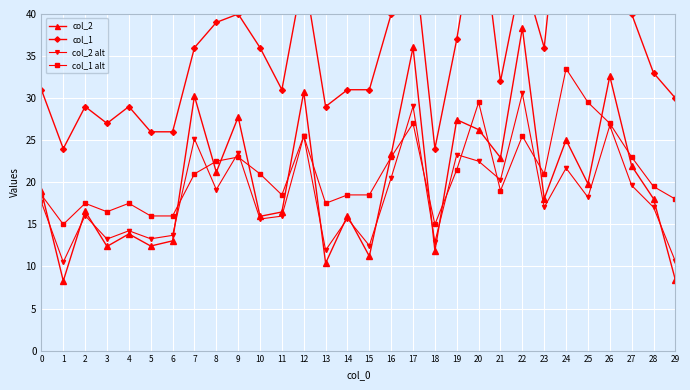

Read the col_1 value at 1.

24.0